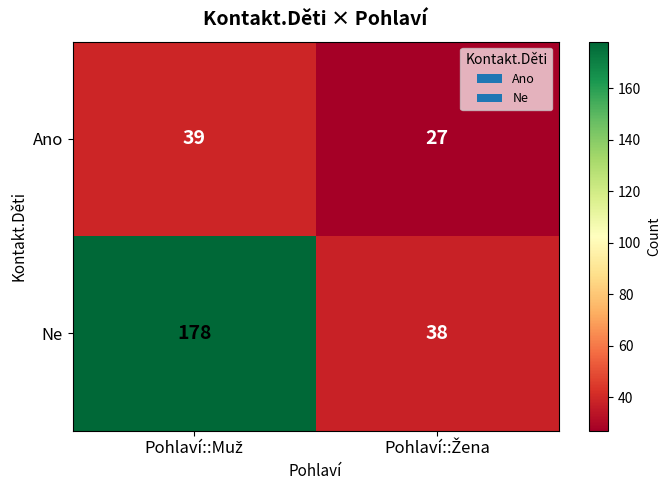

What is the difference between the maximum and minimum values in the Ne series?

140